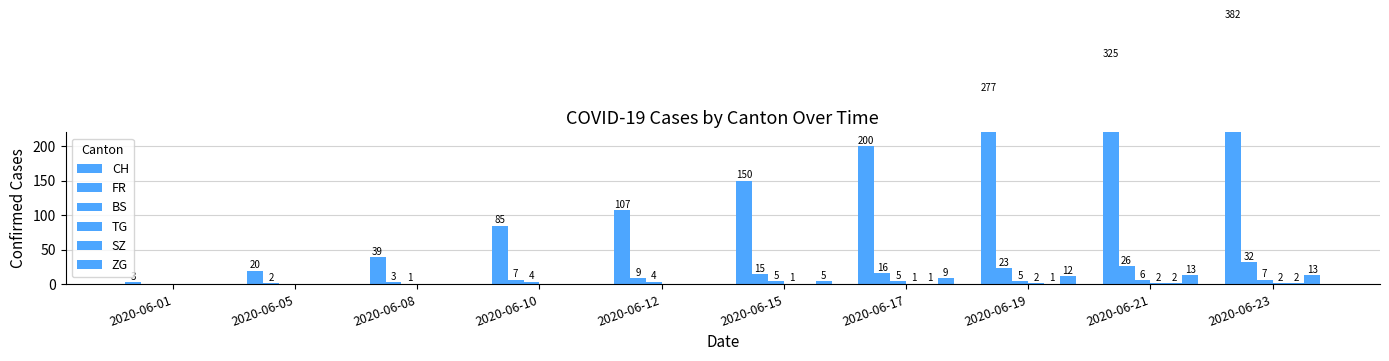

Between 2020-06-21 and 2020-06-12, which is larger?

2020-06-21